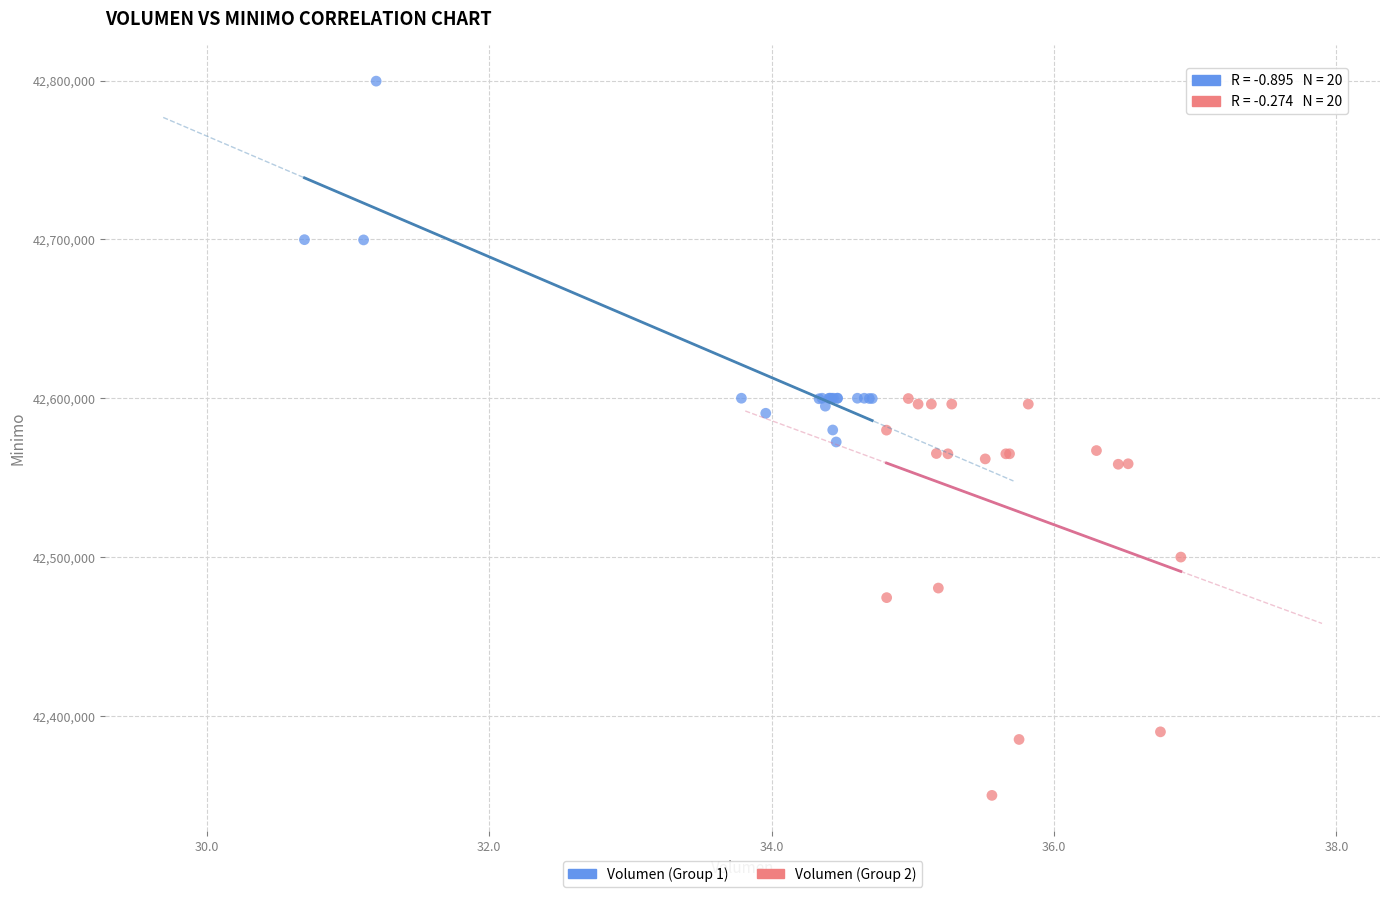

Which series reaches the minimum Y coordinate?

Volumen (Group 2)